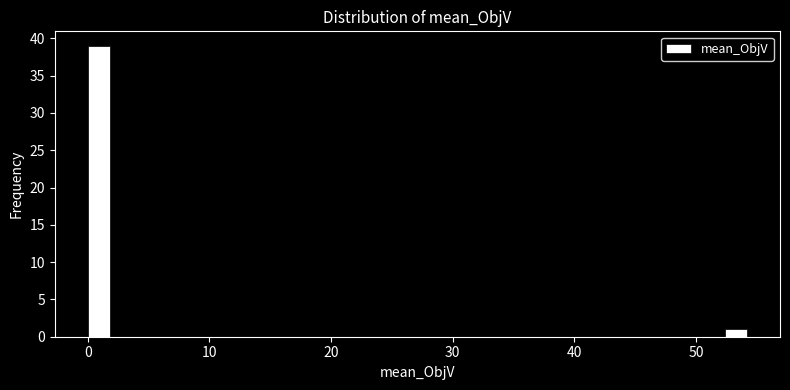

Around what value on the x-axis is the tallest bar? Give the approximate position of its centre, as read against the axis.

1